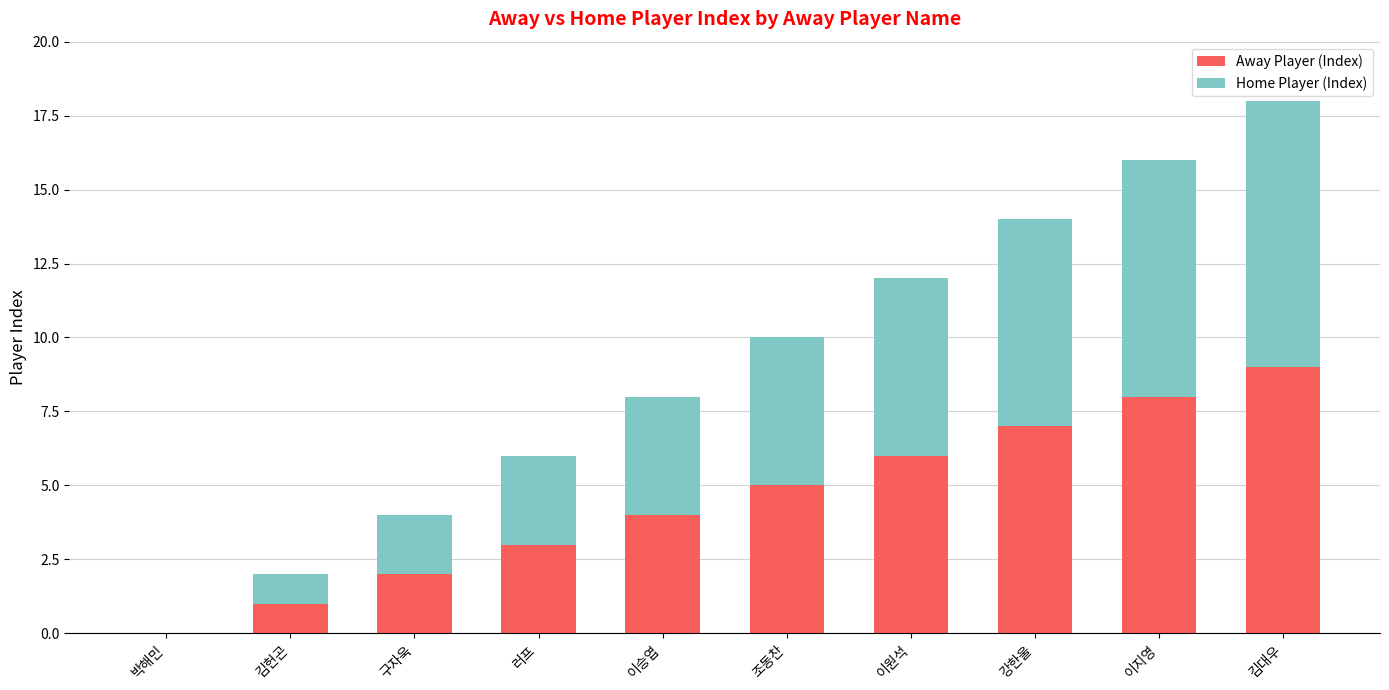

Is it true that Away Player (Index) equals 9 at 이원석?

False